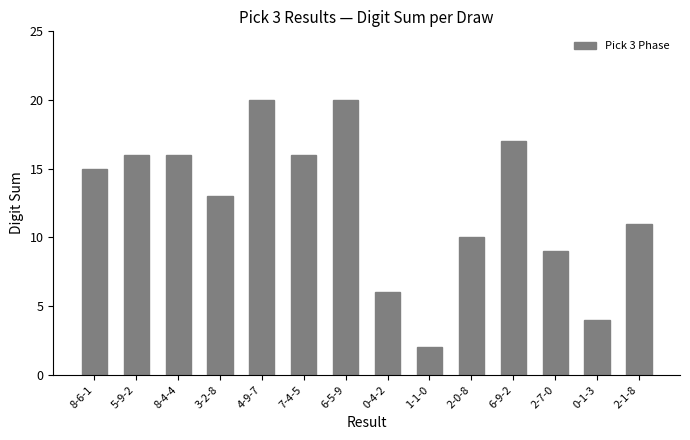

What is the difference between the maximum and minimum values?

18